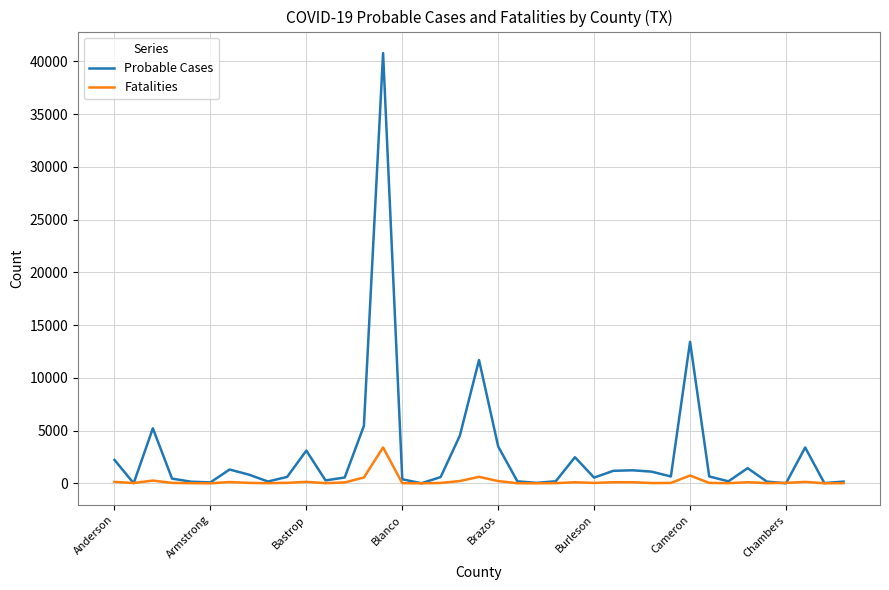

Rank the series by their maximum value, from lowest to highest.

Fatalities, Probable Cases